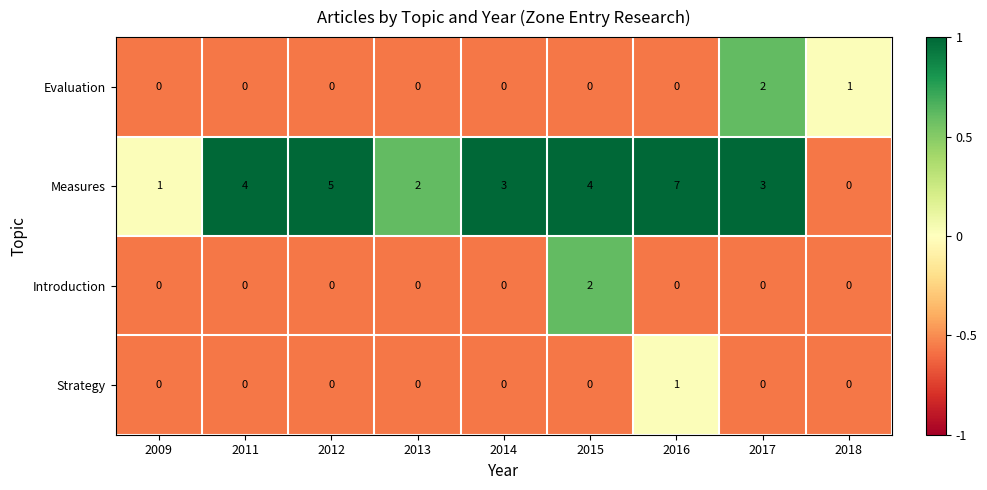

What is the sum of all Measures values?

29